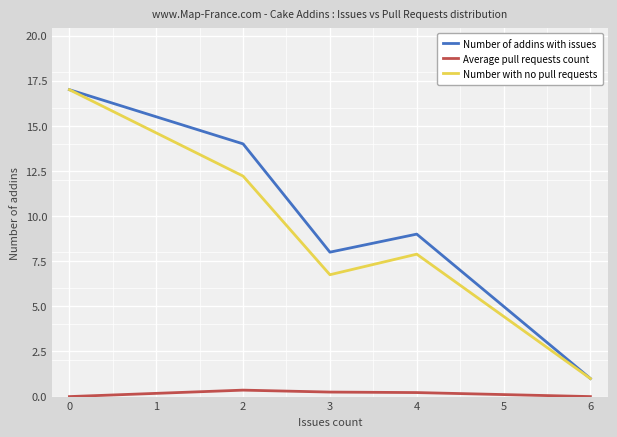

True or false: Average pull requests count and Number of addins with issues intersect in this chart.

False